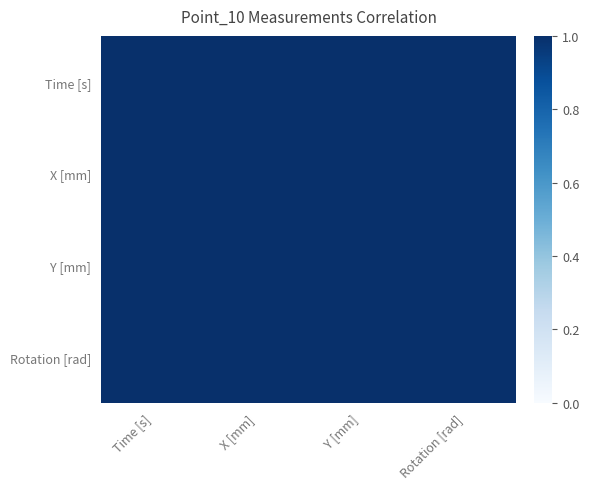

Between Rotation [rad] and Y [mm], which is larger?

Y [mm]